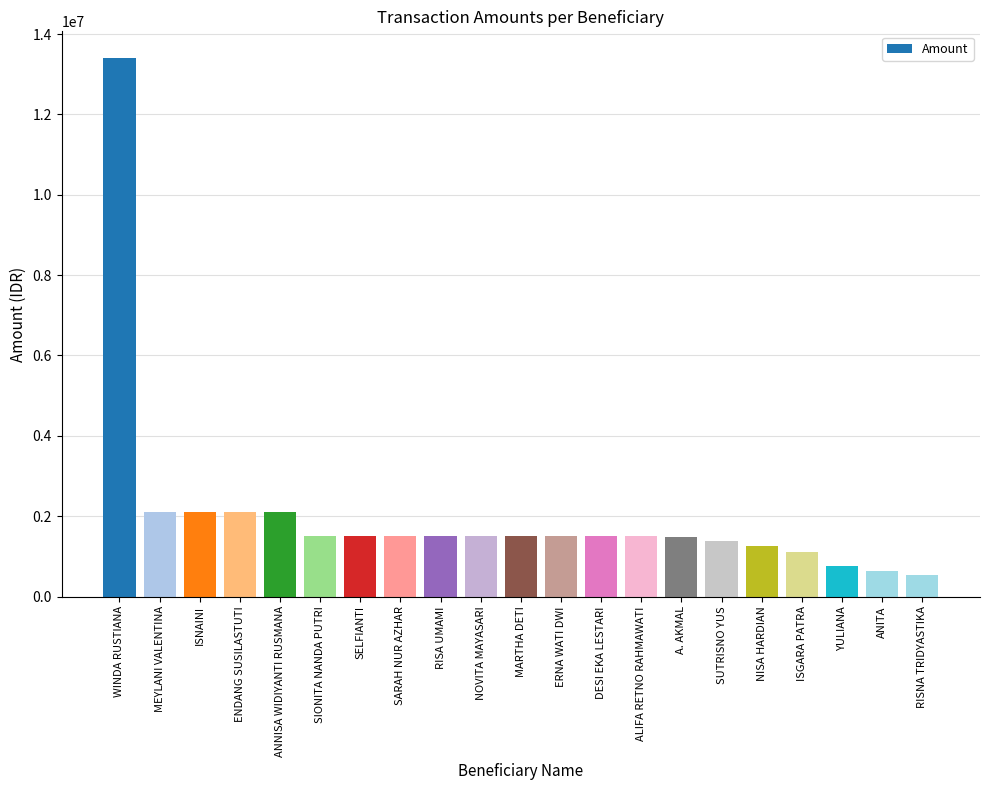

What is the minimum value shown in the chart?

533333